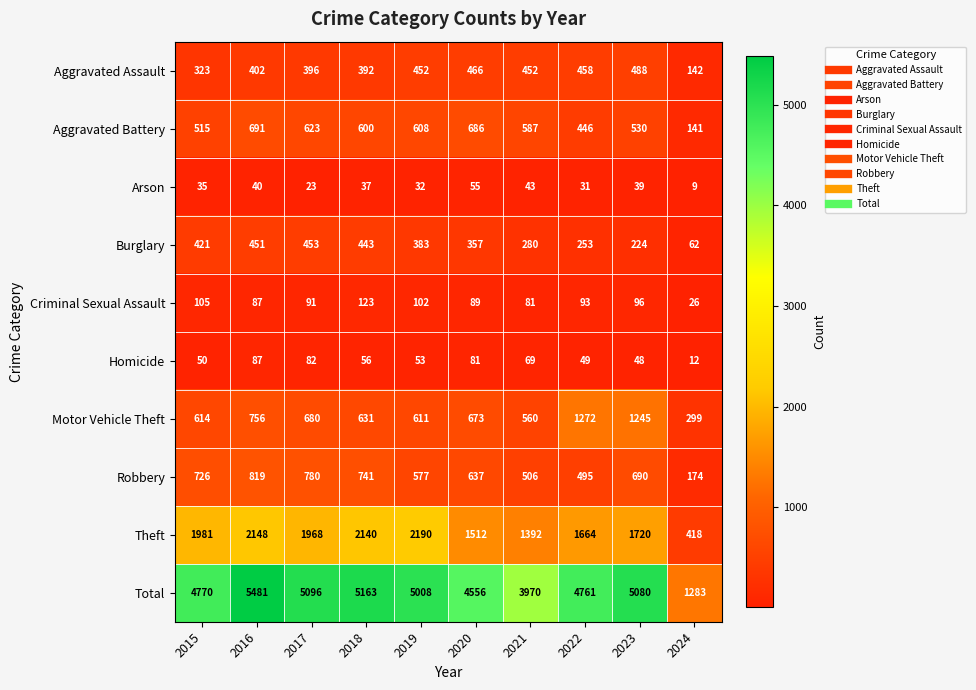

Which series changed the most between 2019 and 2023?

Motor Vehicle Theft